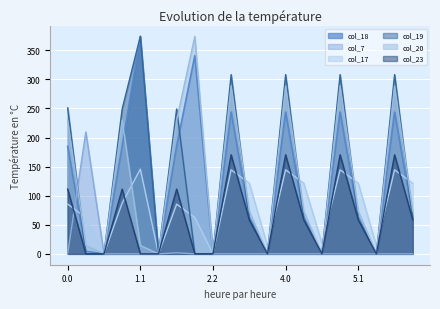

How many series are shown in this chart?

6